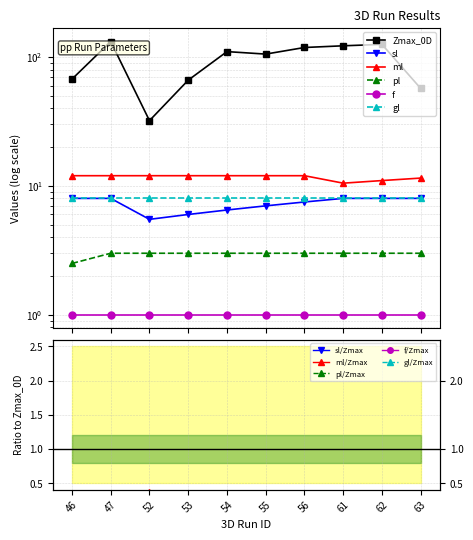

True or false: ml and sl cross at least once.

False